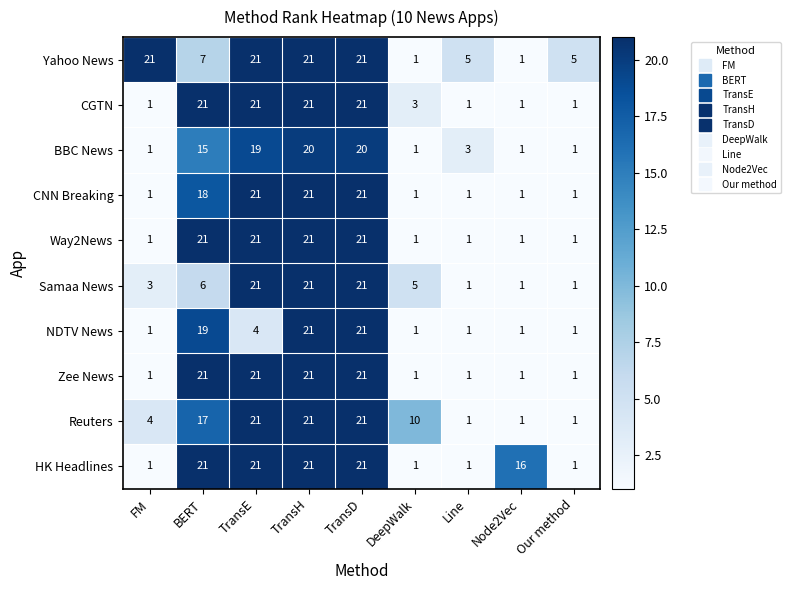

What is the highest value of the CGTN series?

21